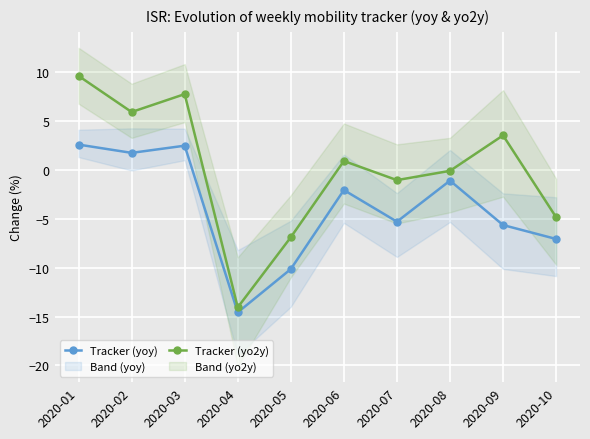

True or false: Tracker (yo2y) has a value of -0.1 at 2020-08.

True